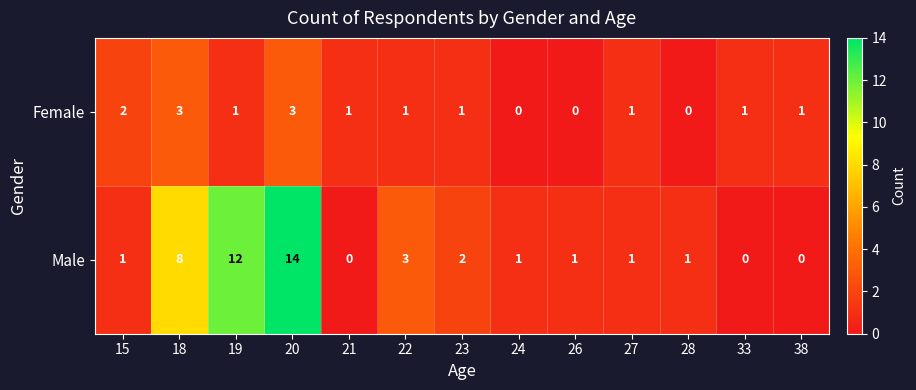

Which series has the largest range (max minus min)?

Male